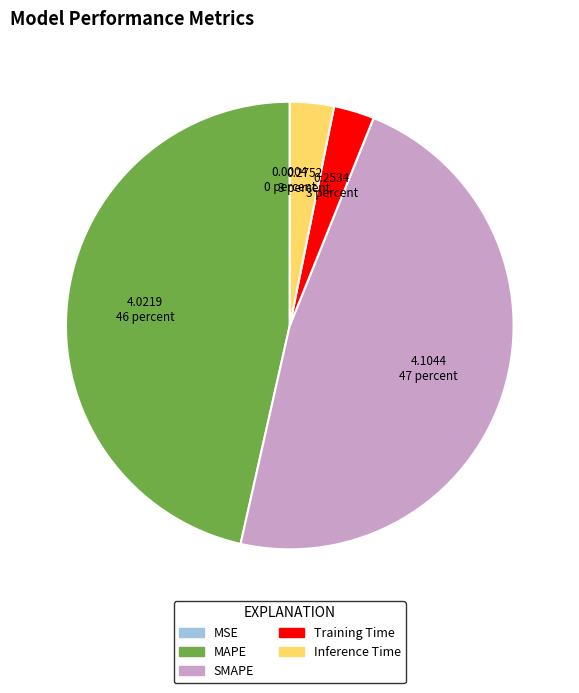

Is there any slice that represents more than half of the pie?

No